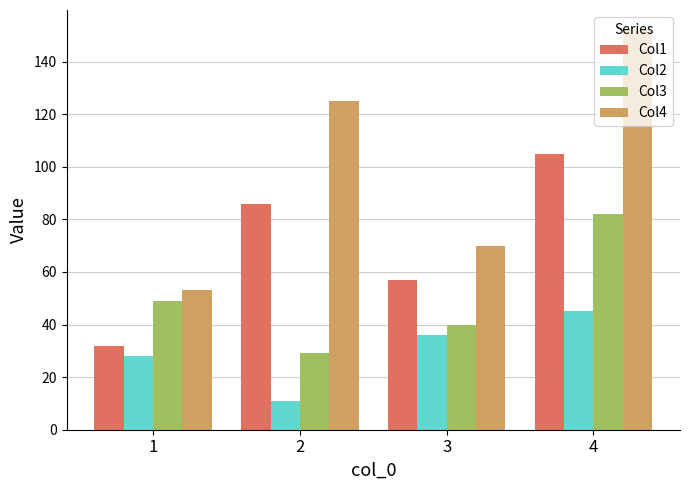

Which series has the largest total across all categories?

Col4